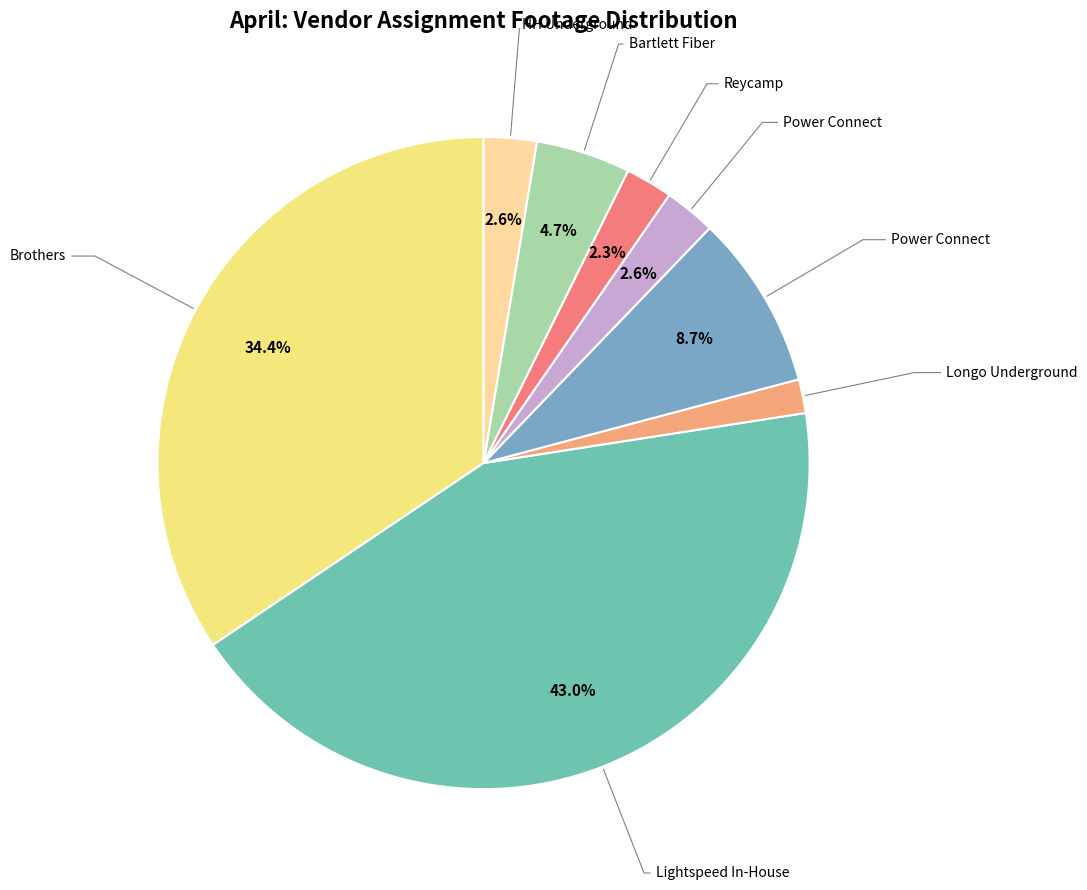

Is there any slice that represents more than half of the pie?

No